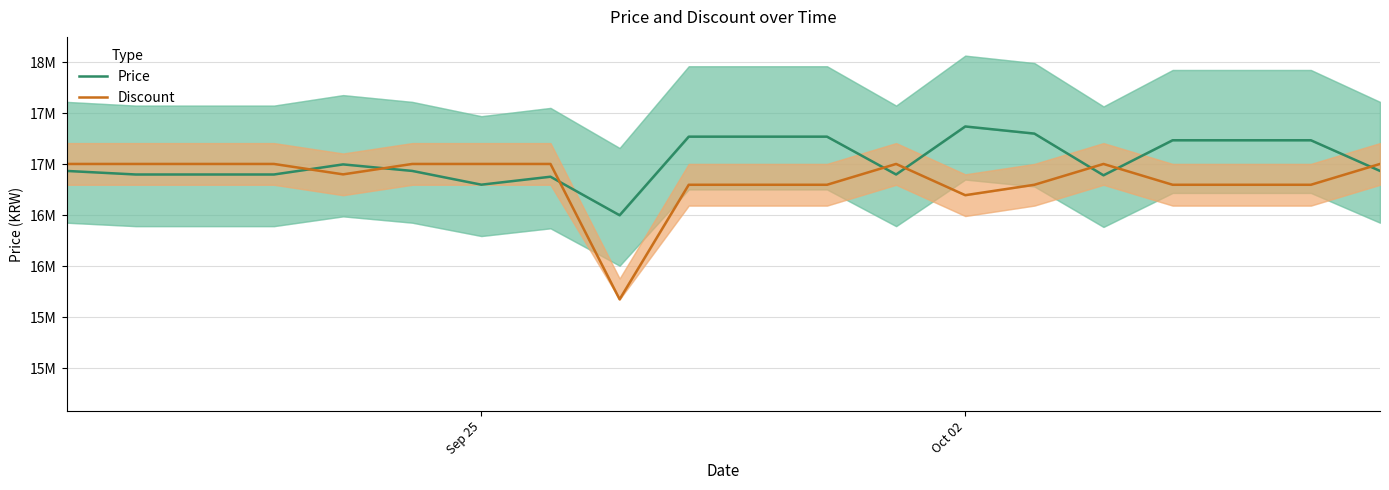

At which label does Discount first exceed 17003448?

Sep 25